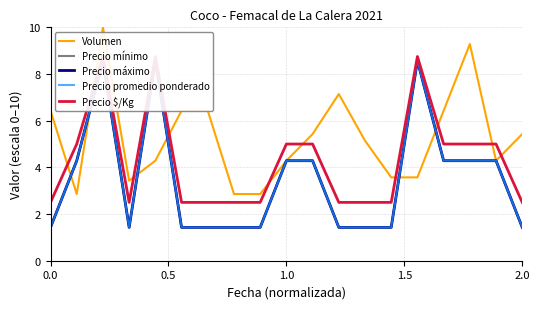

Where is Precio promedio ponderado nearest to the value 5?

0.5